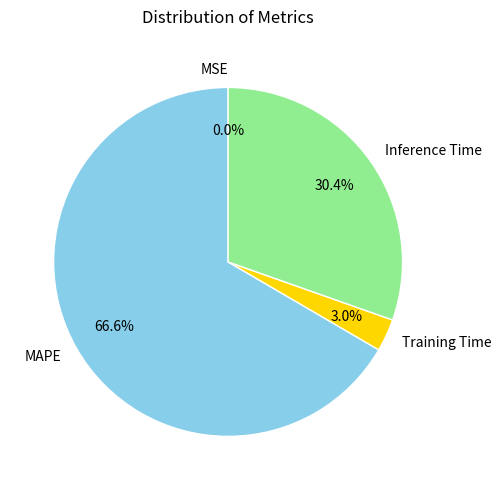

Does MAPE account for over 50% of the chart?

Yes